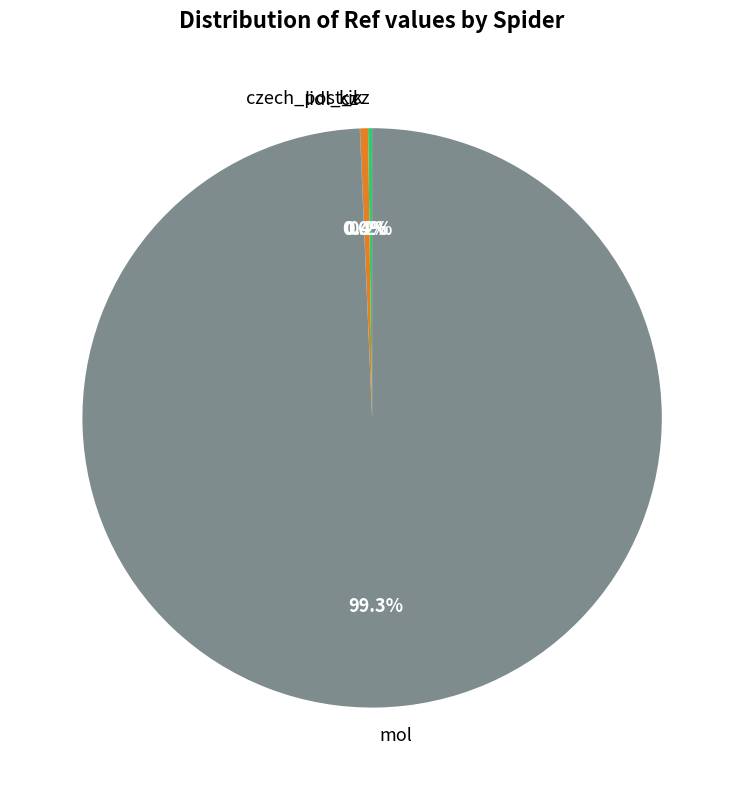

Which slice is the largest?

mol